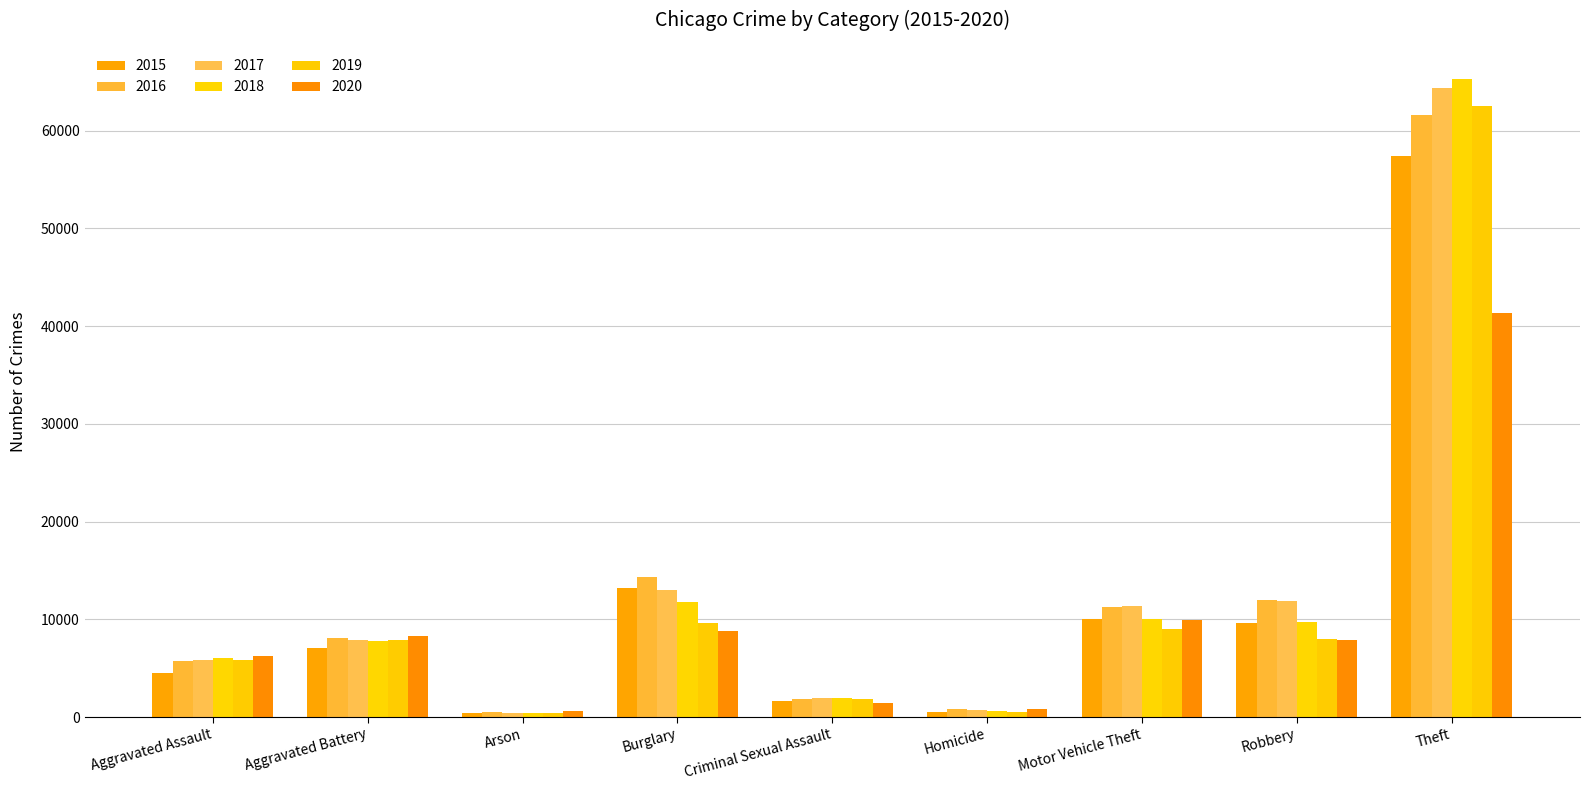

How many series are shown in this chart?

6